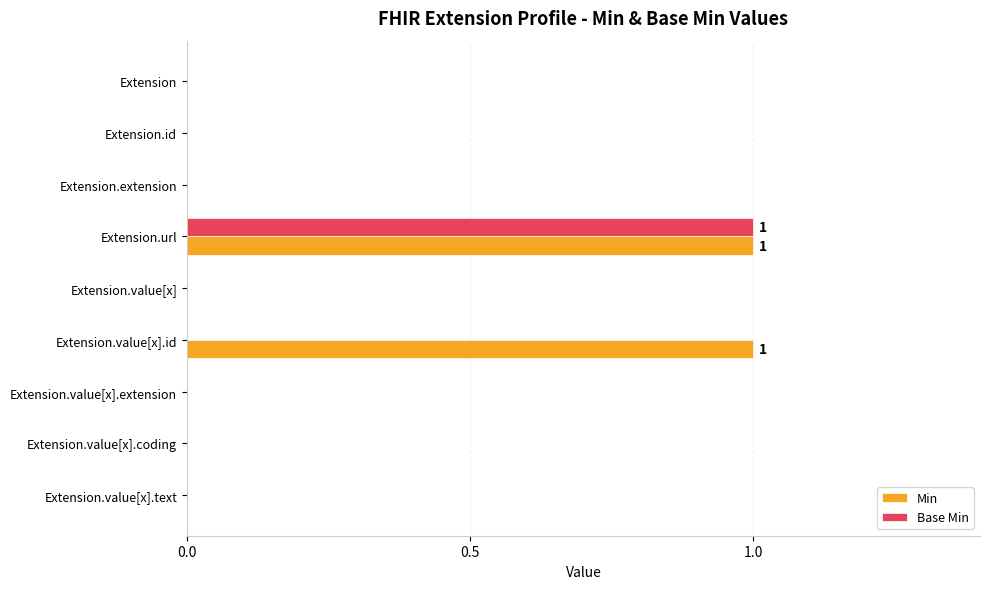

What is the greatest value displayed?

1